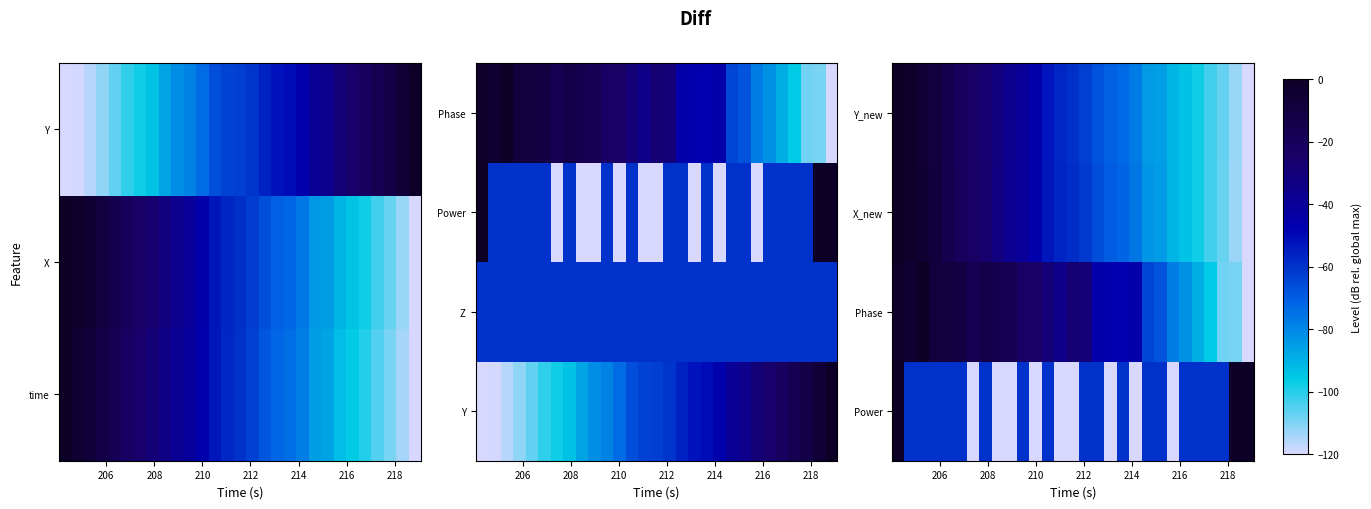

At how many categories does at least one series exceed -116?

29